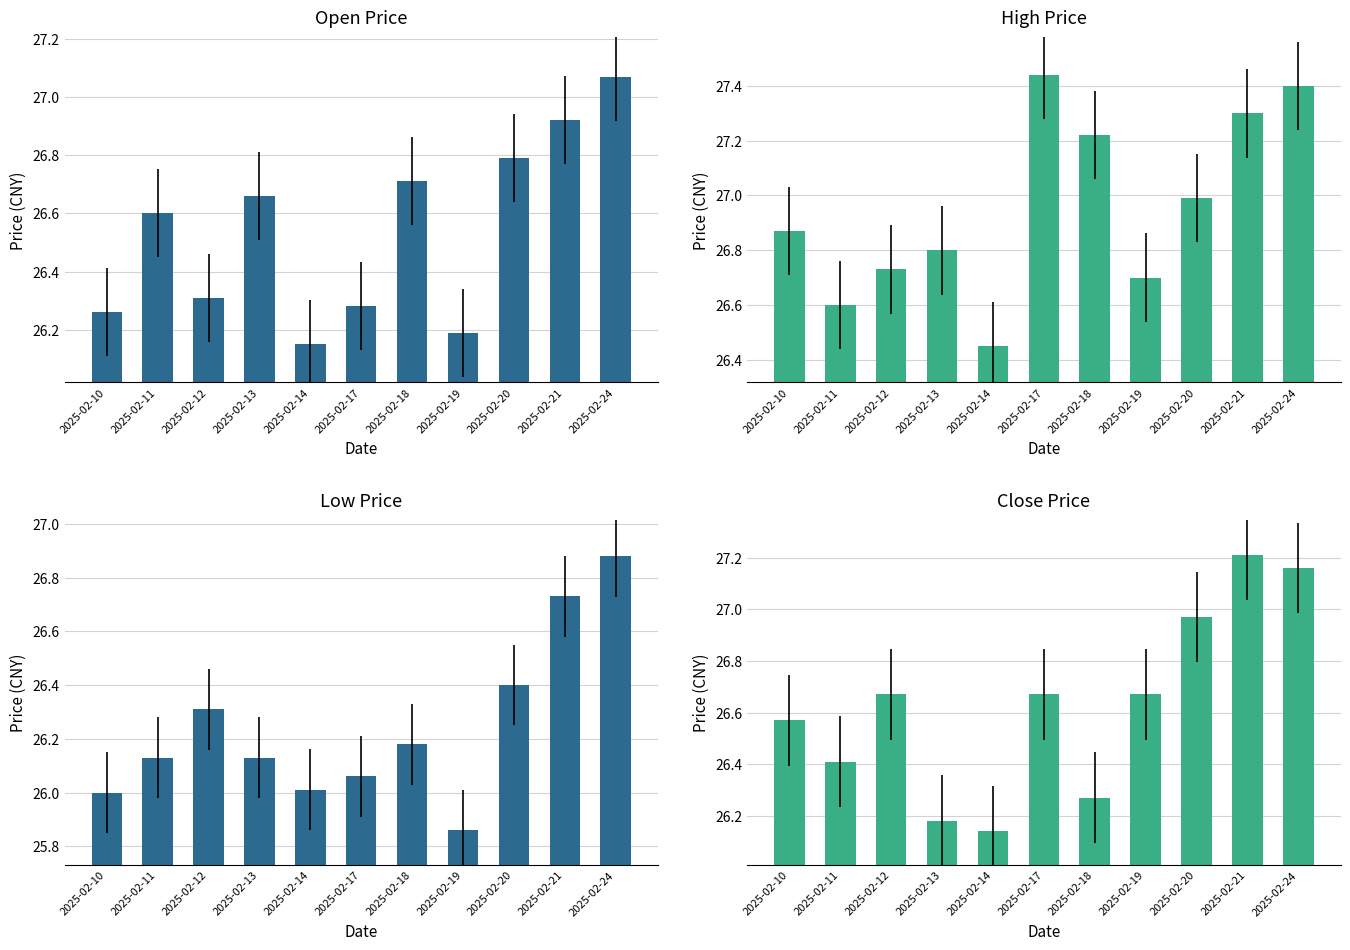

How many bars are there in total?

44